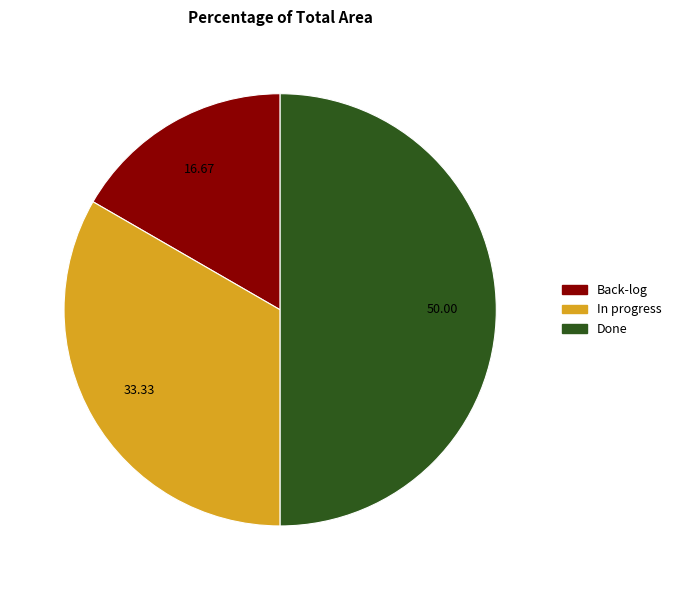

What is the smallest slice in the pie chart?

Back-log